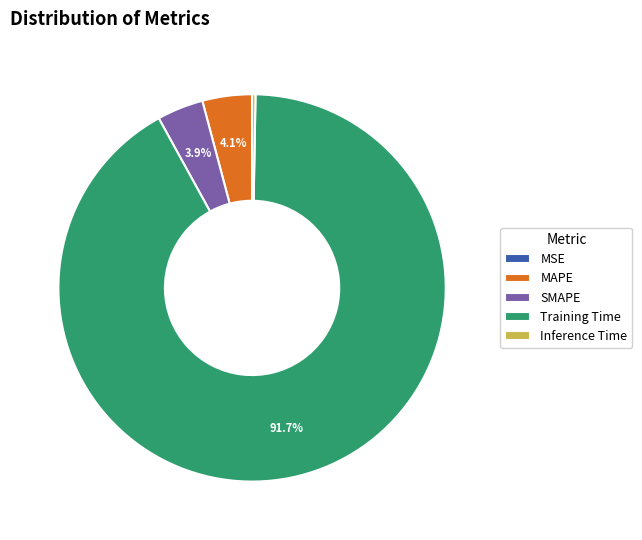

Is there a majority slice in this chart?

Yes